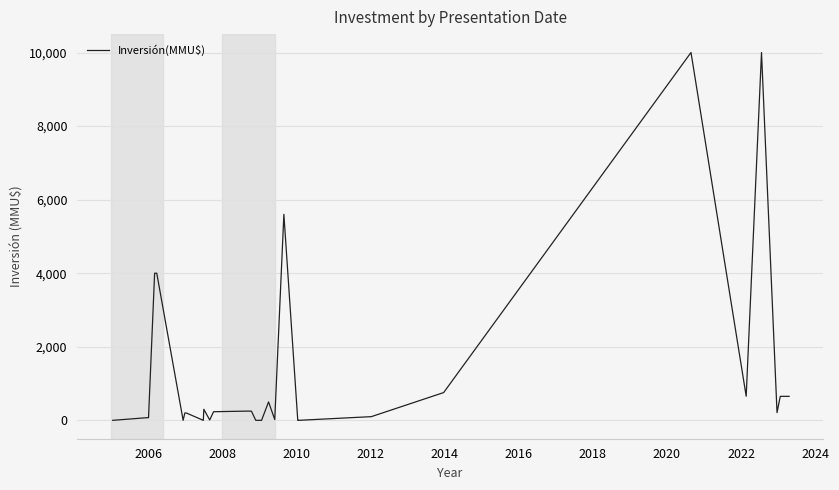

What is the difference between the maximum and minimum values?

10000